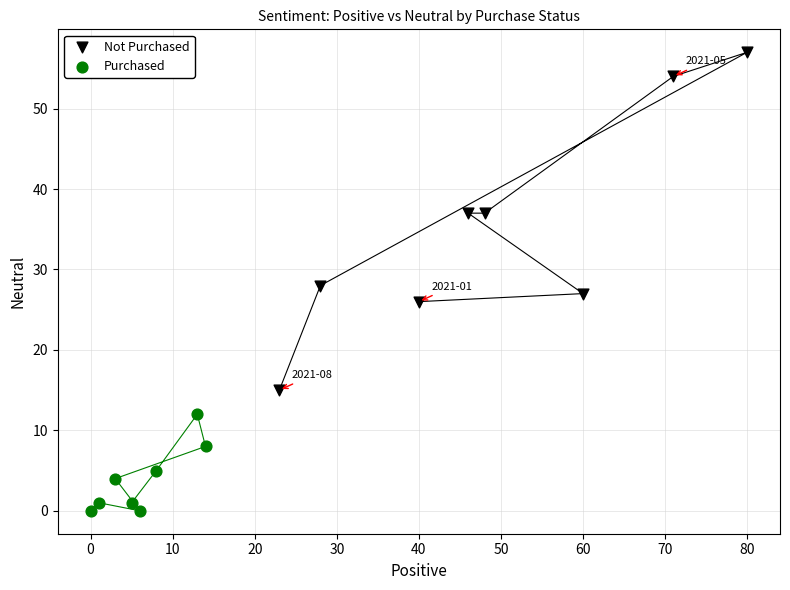

Which series has the largest Y range (max minus min)?

Not Purchased